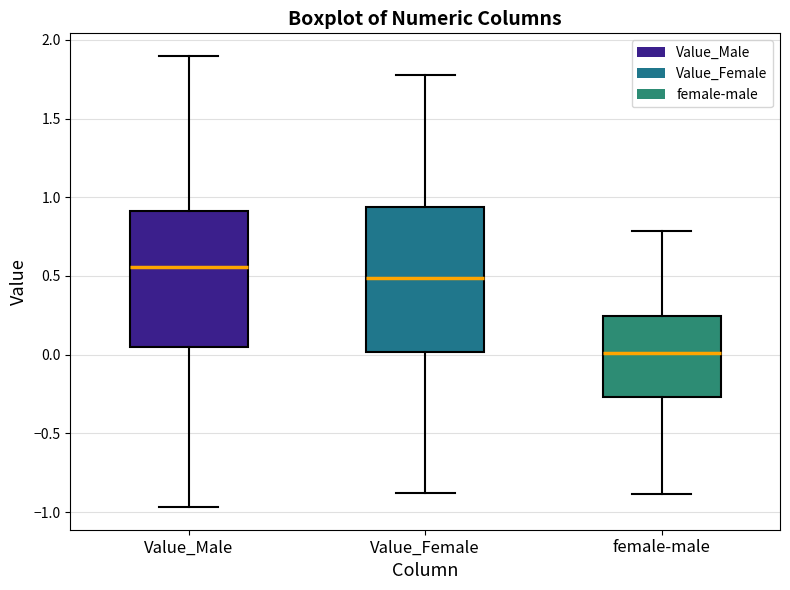

Reading left to right, read every box against the y-axis: the position of its median line, the range the box covers, and the ends of its whiskers. The values are not printed on the chart, so give them approximately, as read against the axis.

Value_Male: median 0.55, box 0.05 to 0.90, whiskers -0.95 to 1.90
Value_Female: median 0.50, box 0.00 to 0.95, whiskers -0.90 to 1.80
female-male: median 0.00, box -0.25 to 0.25, whiskers -0.90 to 0.80